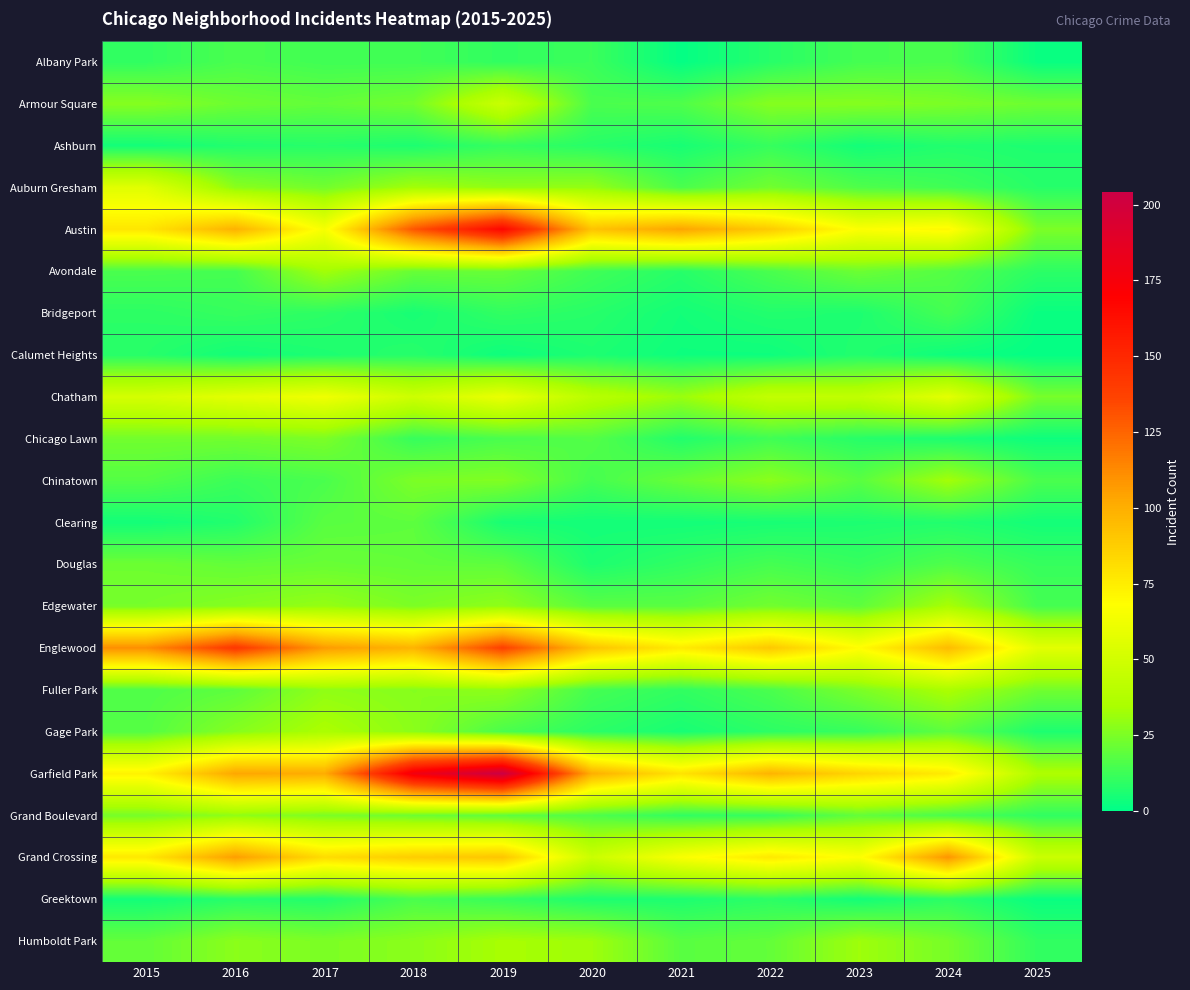

Count the number of data series in this chart.

22